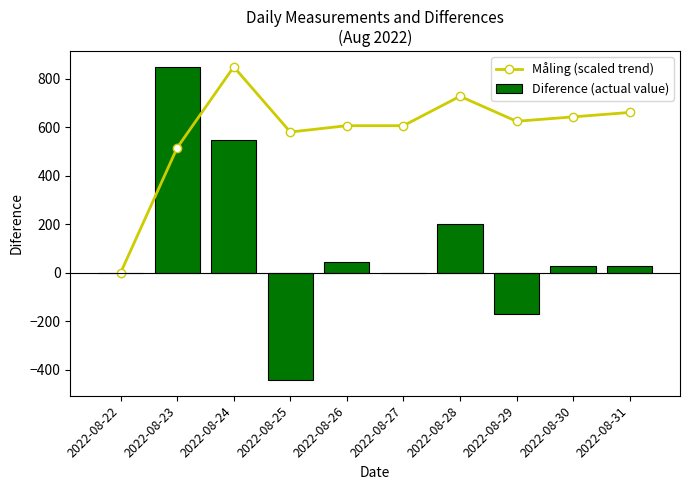

Reading left to right, extract all data points from this chart.

Måling (scaled trend): 2022-08-22=0.0	2022-08-23=516.1	2022-08-24=850.0	2022-08-25=581.0	2022-08-26=607.1	2022-08-27=607.1	2022-08-28=728.6	2022-08-29=625.4	2022-08-30=643.6	2022-08-31=661.8
Diference (actual value): 2022-08-22=0.0	2022-08-23=850.0	2022-08-24=550.0	2022-08-25=-443.0	2022-08-26=43.0	2022-08-27=0.0	2022-08-28=200.0	2022-08-29=-170.0	2022-08-30=30.0	2022-08-31=30.0